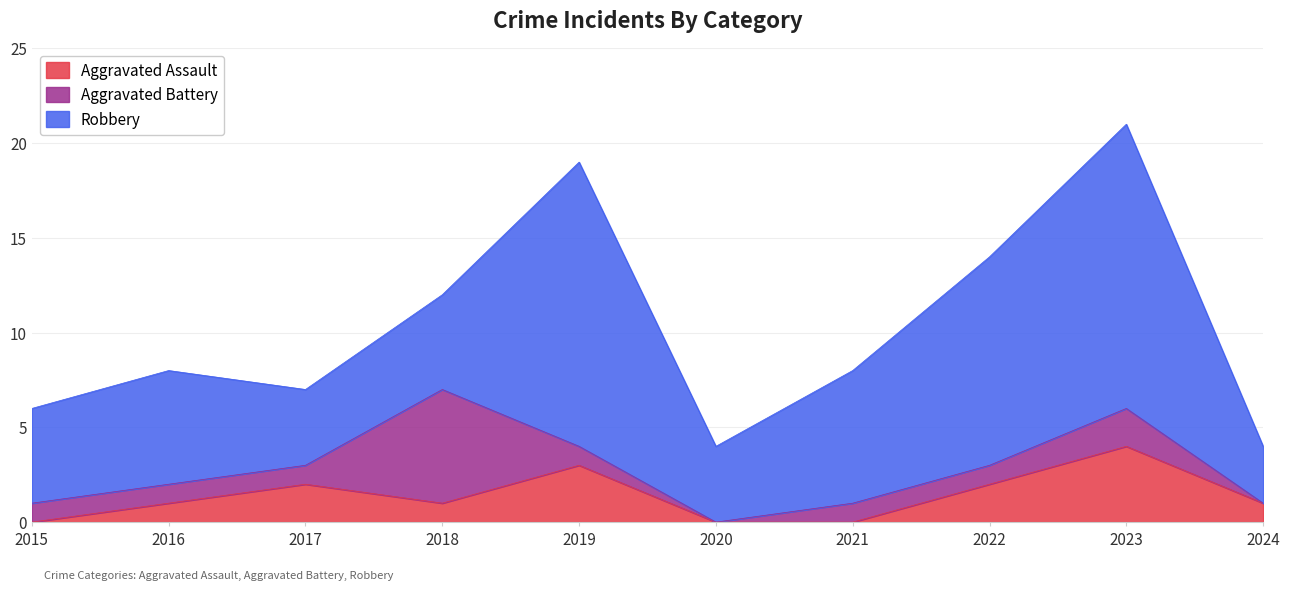

True or false: Aggravated Assault has more than 1 points higher than both neighbors.

True